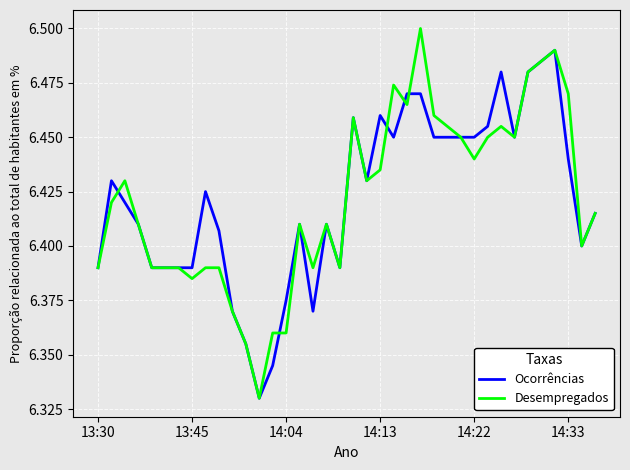

Which series has the largest range (max minus min)?

Desempregados